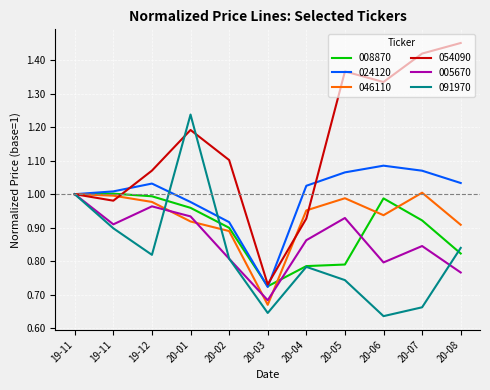

Where is the first local minimum for 054090?

19-11